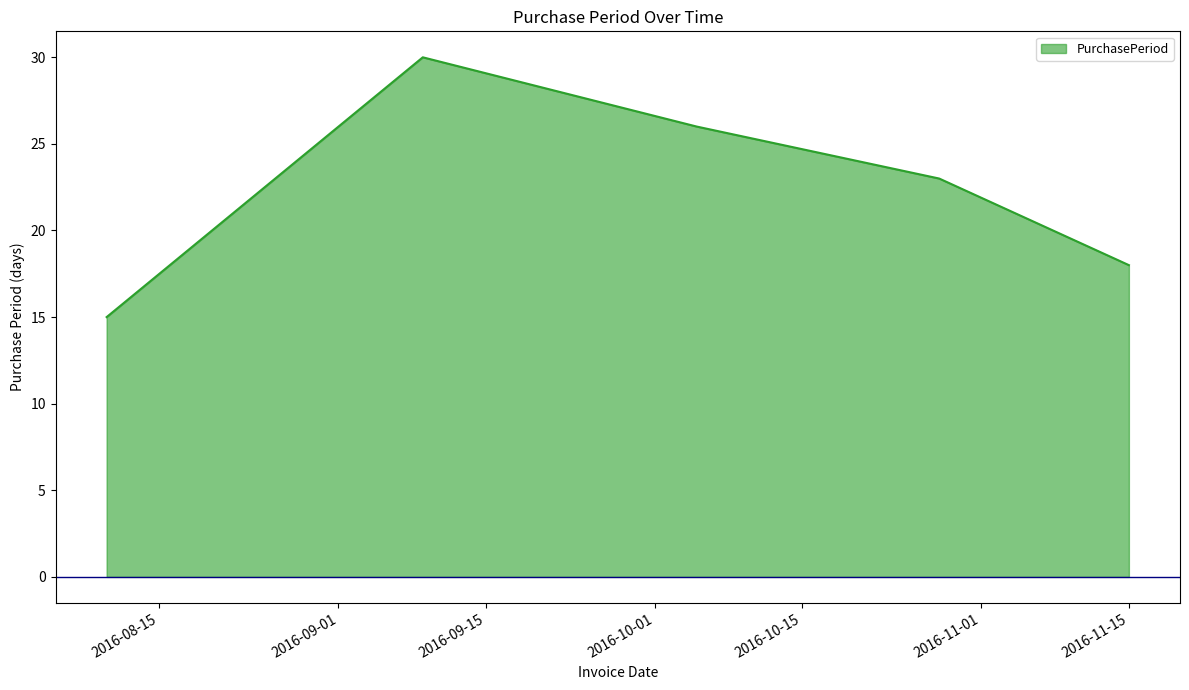

What is the smallest value displayed?

15